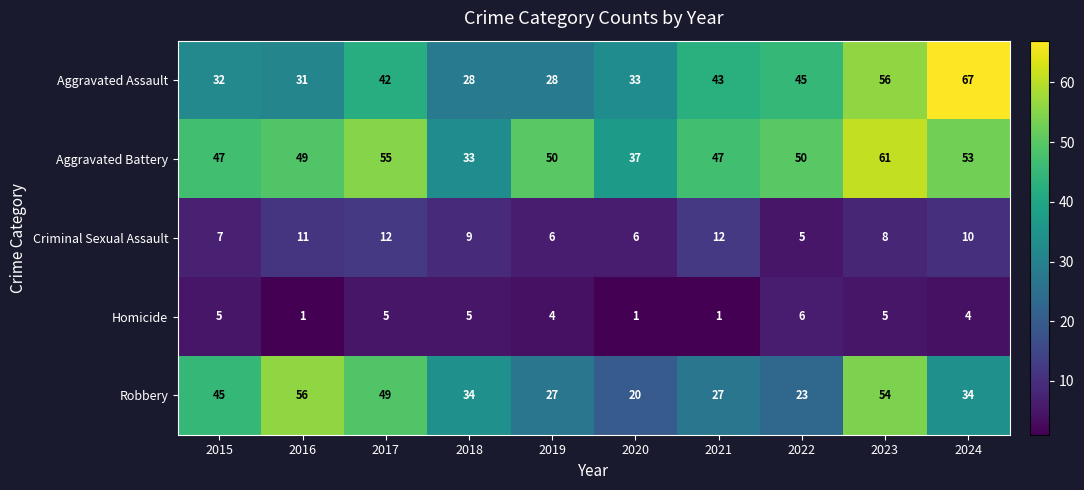

Read the Criminal Sexual Assault value at 2023.

8